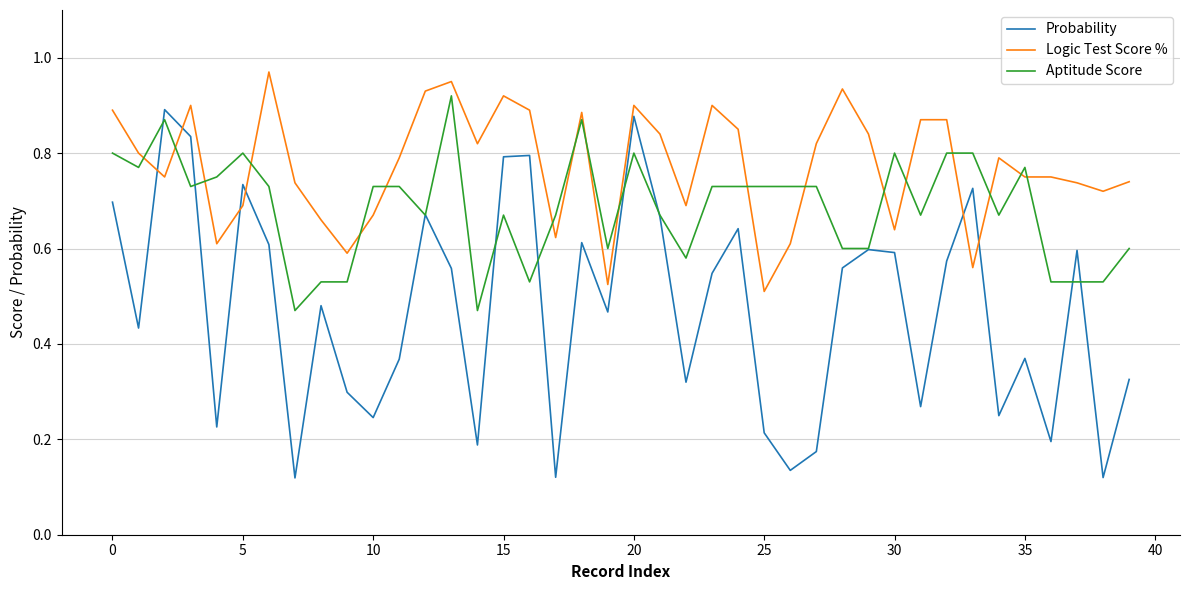

After their last crossing, which series has the higher values: Aptitude Score or Logic Test Score %?

Logic Test Score %